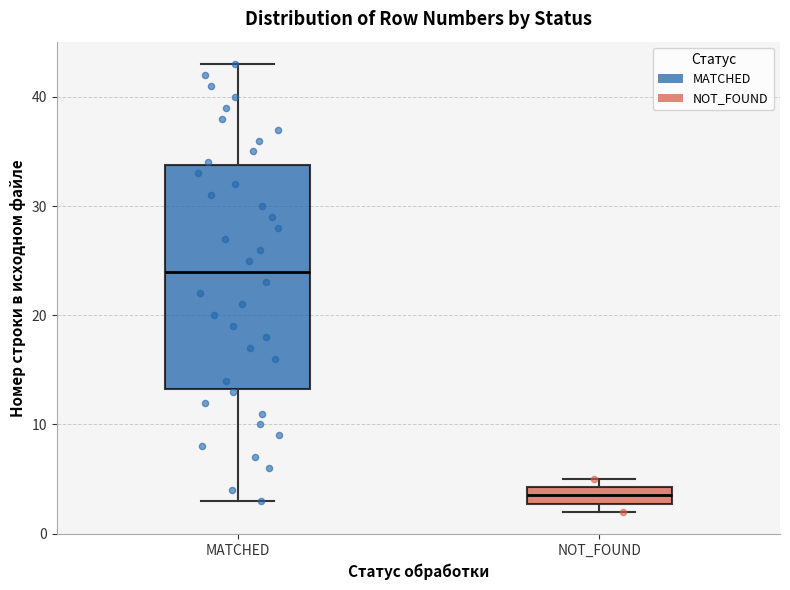

Reading left to right, read every box against the y-axis: the position of its median line, the range the box covers, and the ends of its whiskers. The values are not printed on the chart, so give them approximately, as read against the axis.

MATCHED: median 24, box 13 to 34, whiskers 3 to 43
NOT_FOUND: median 4 (inside the box), box 3 to 4, whiskers 2 to 5